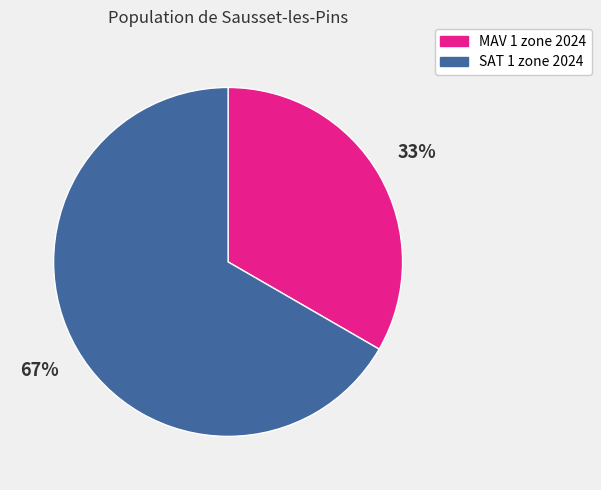

Rank the categories by value from lowest to highest.

MAV 1 zone 2024, SAT 1 zone 2024